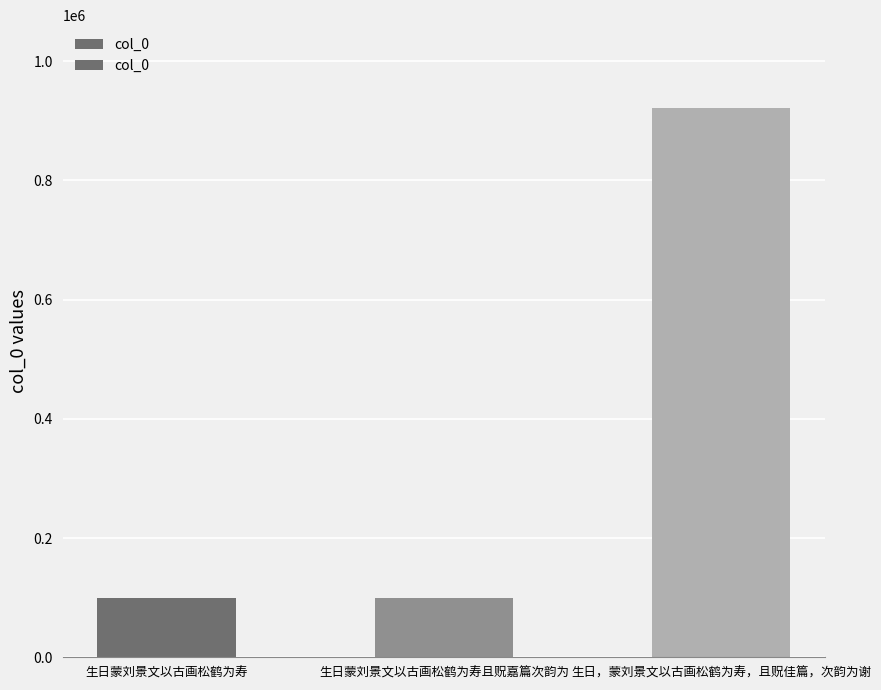

What is the change in value from 生日蒙刘景文以古画松鹤为寿 to 生日，蒙刘景文以古画松鹤为寿，且贶佳篇，次韵为谢?

+822033